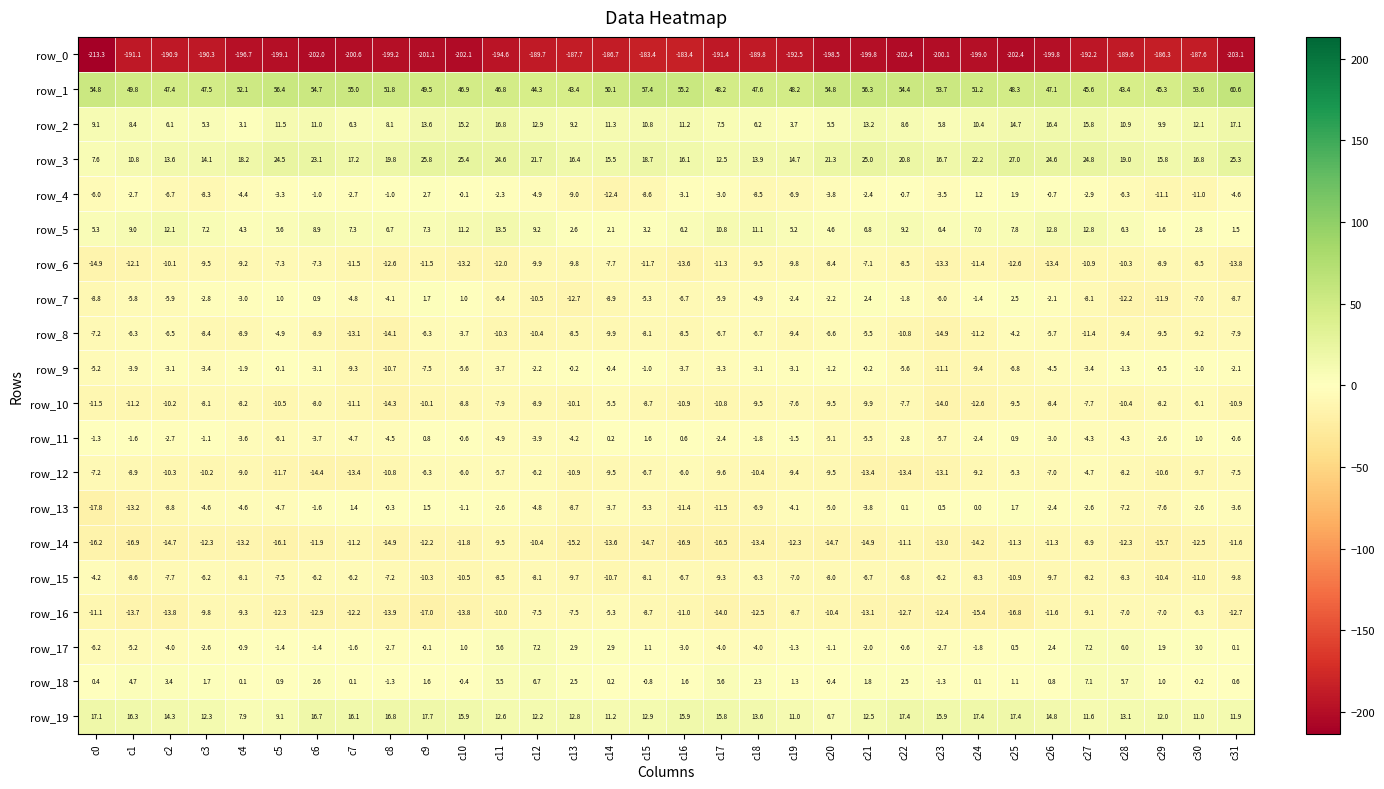

Which label corresponds to the smallest value in the chart?

c0